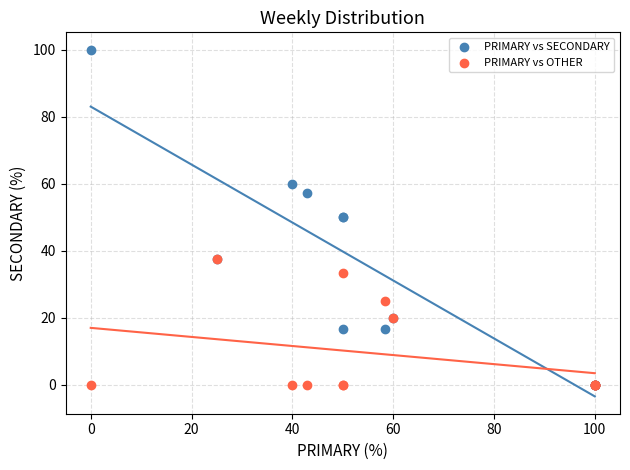

Which series has the largest Y range (max minus min)?

PRIMARY vs SECONDARY